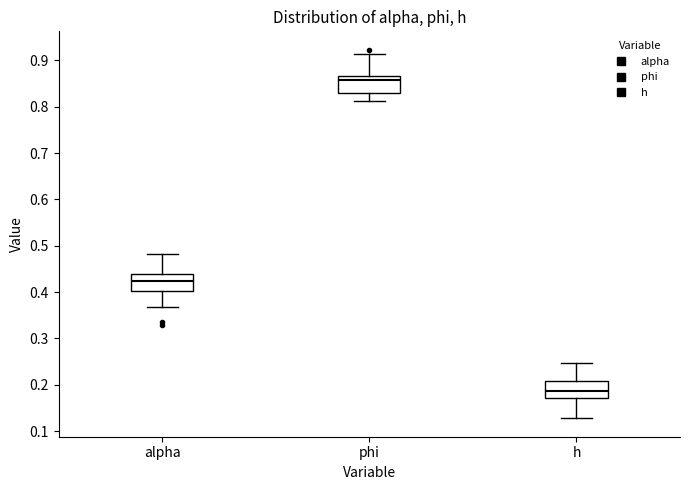

Where does the upper whisker of the box for h end on the y-axis? The values are not printed on the chart, so give them approximately, as read against the axis.

0.25